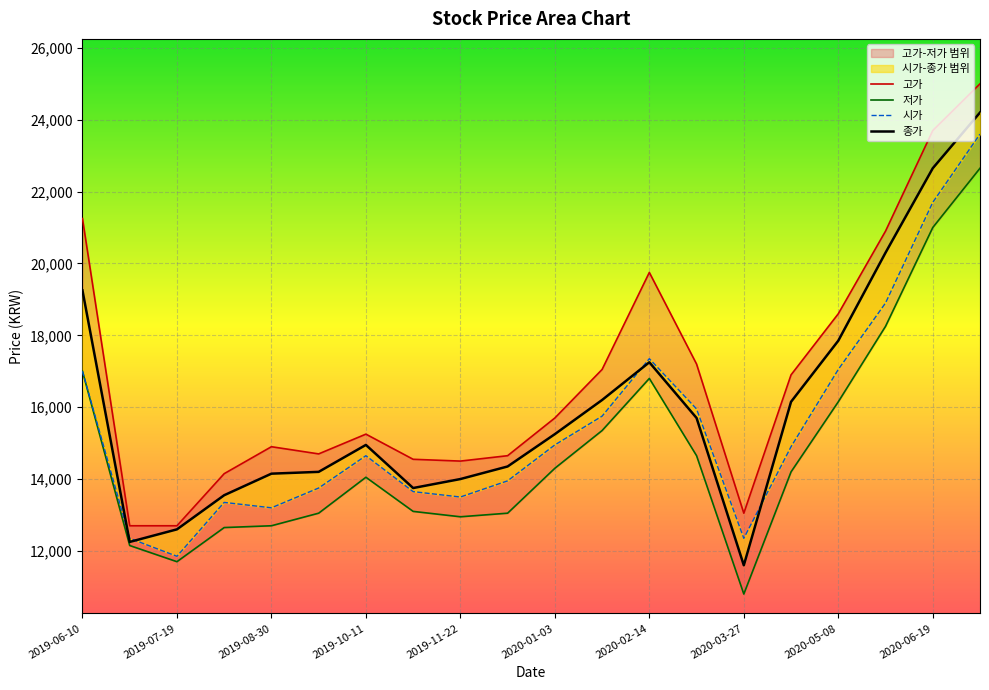

What is the sum of all 시가 values?

309750